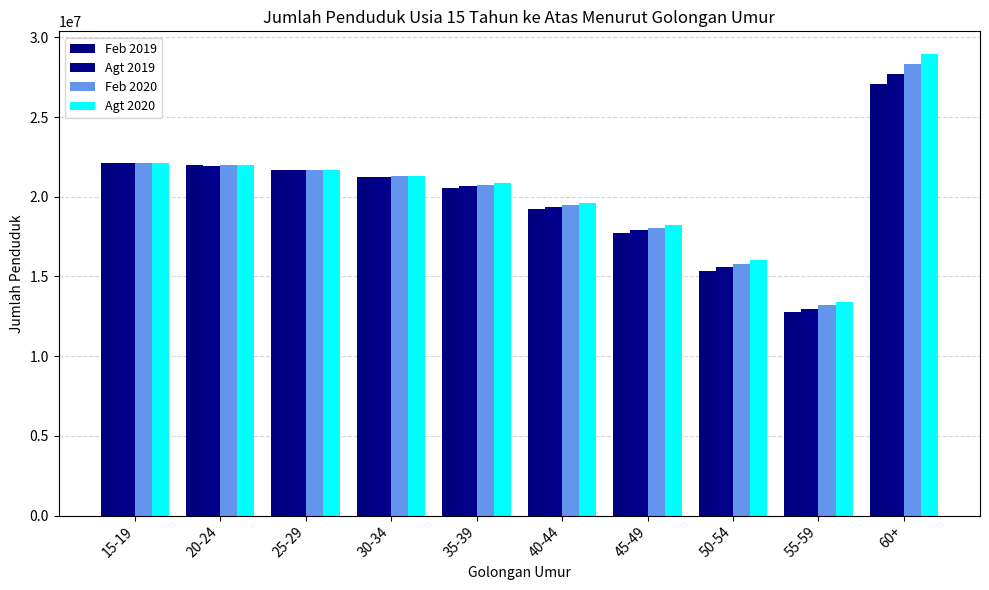

The value of Agt 2020 at 35-39 is 20834875. True or false?

True